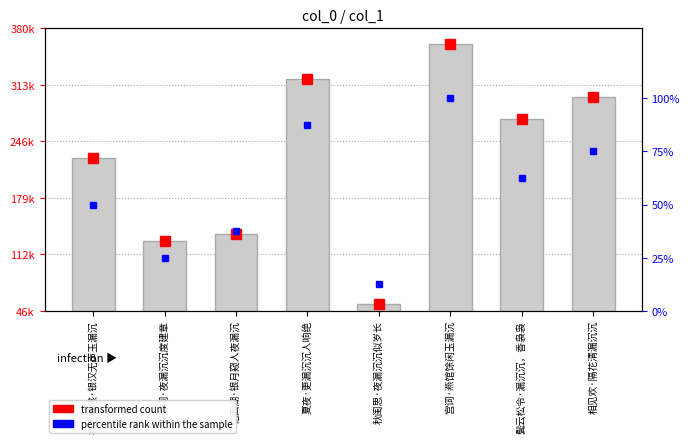

Is the value of transformed count at 夜坐有感·银汉无声玉漏沉 greater than the value of col_0 at 秋闺思·夜漏沉沉似岁长?

Yes